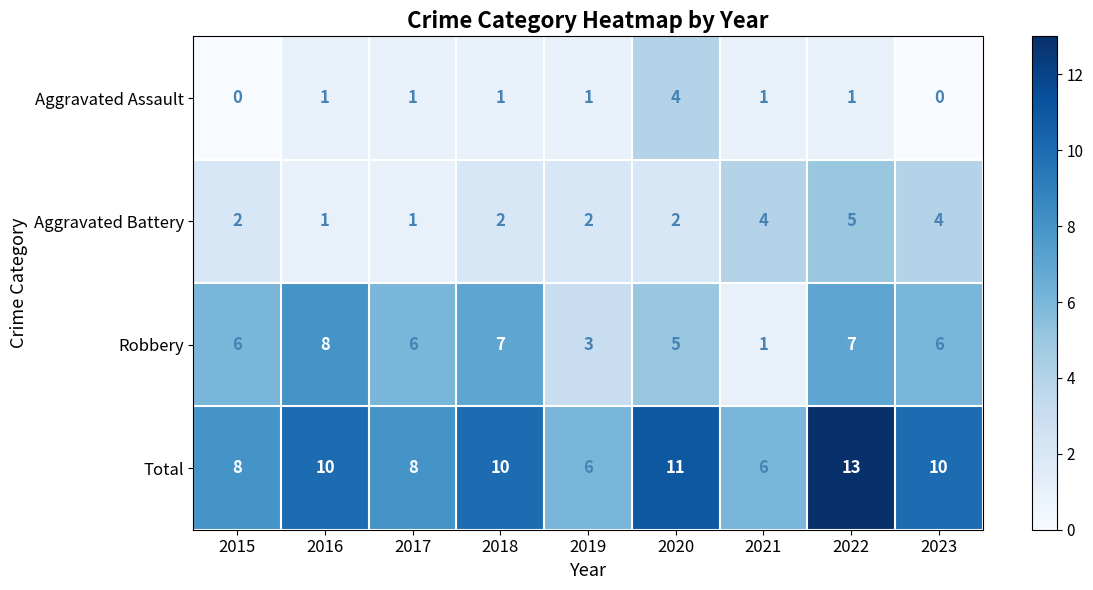

Rank the series at 2023 from lowest to highest value.

Aggravated Assault, Aggravated Battery, Robbery, Total